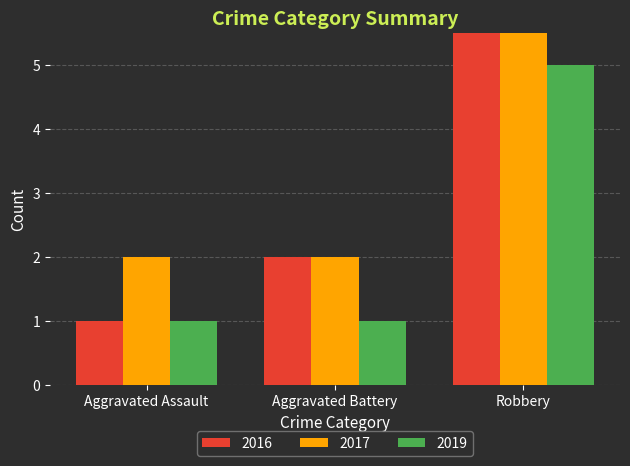

What is the value of the Aggravated Battery bar at the 1st from the left?

2